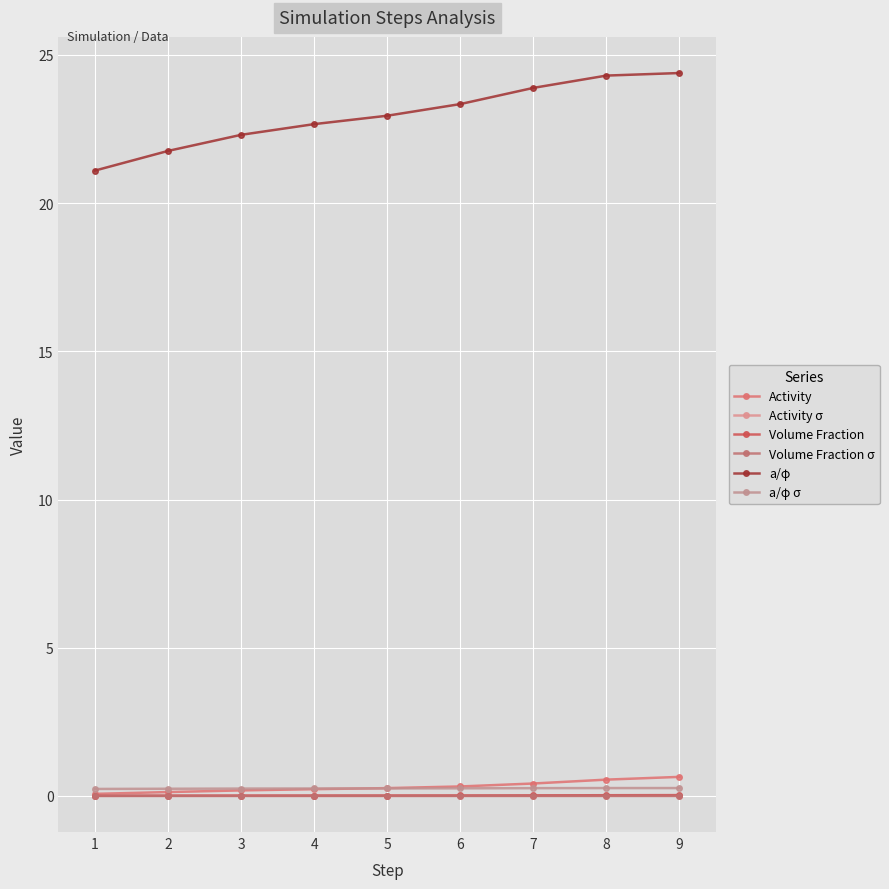

Count the number of categories in the chart.

9